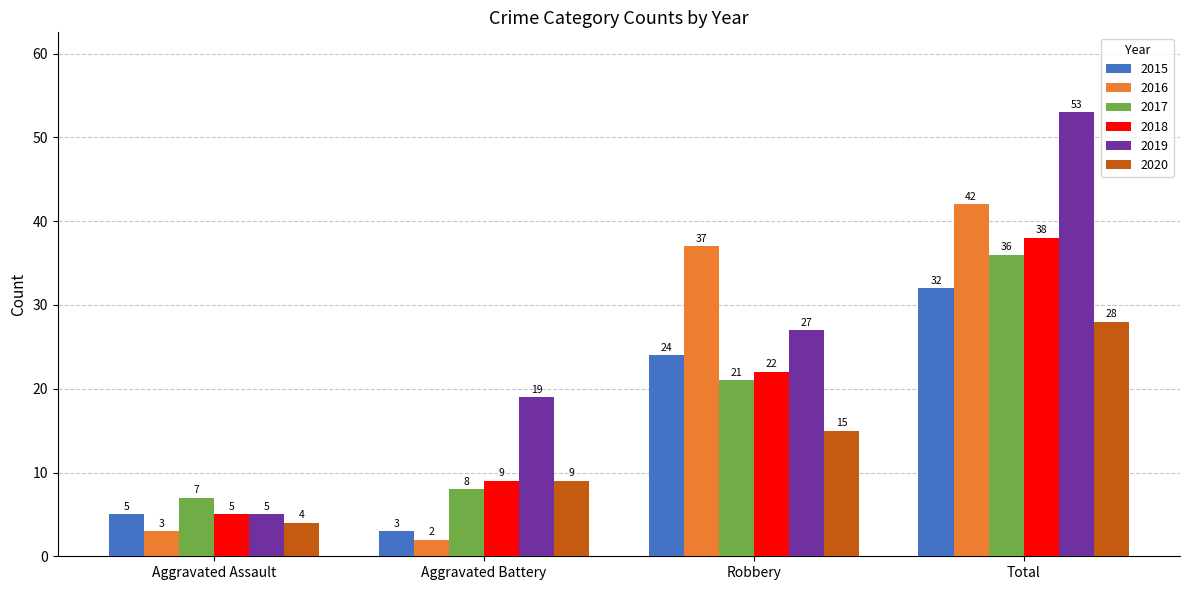

How many 2020 values are between 9 and 28?

3